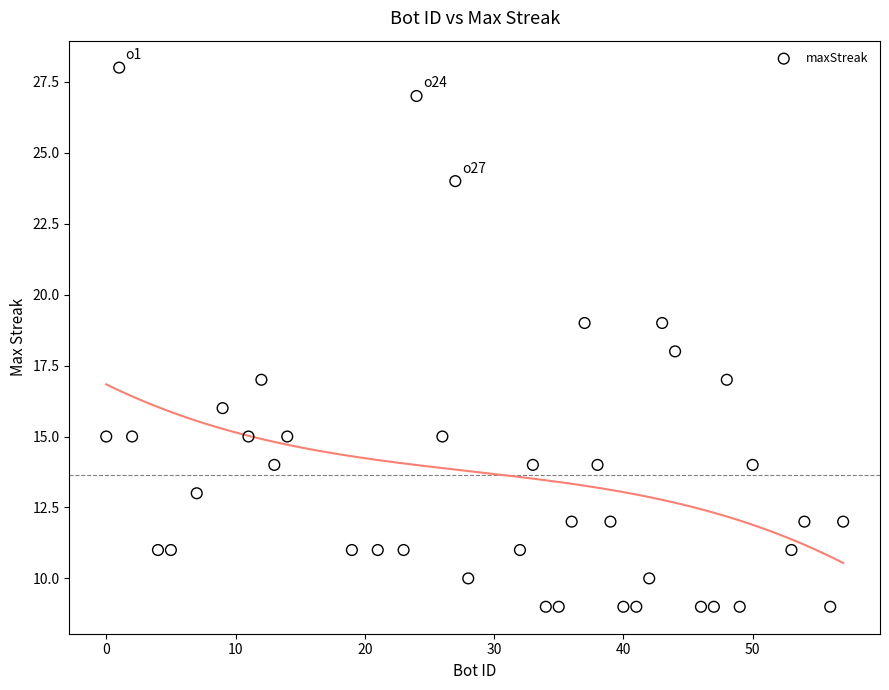

What is the range of Y values (max minus min)?

19